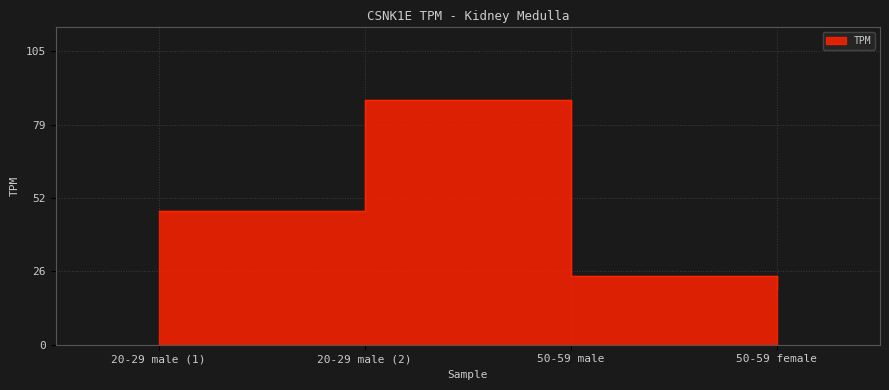

List the labels in order of value, smallest first.

50-59 female, 50-59 male, 20-29 male (1), 20-29 male (2)